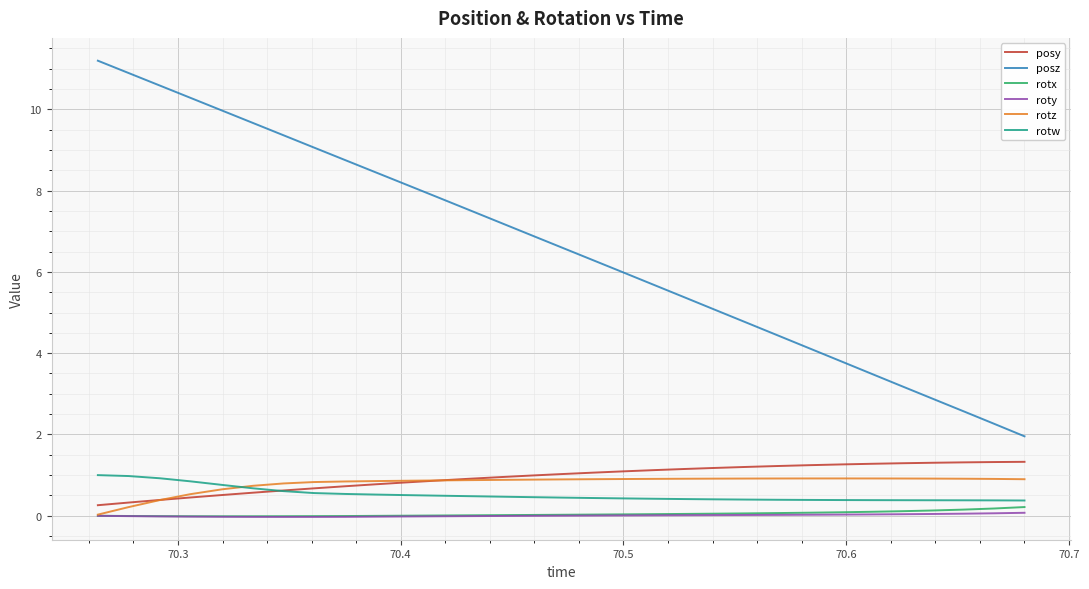

Which series has the largest range (max minus min)?

posz